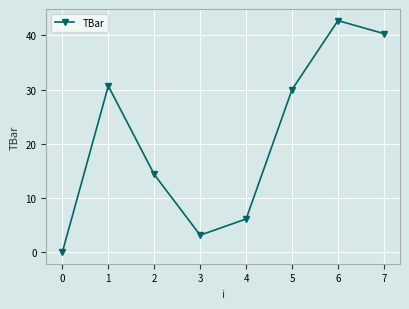

True or false: there are more than 1 points higher than both neighbors.

True